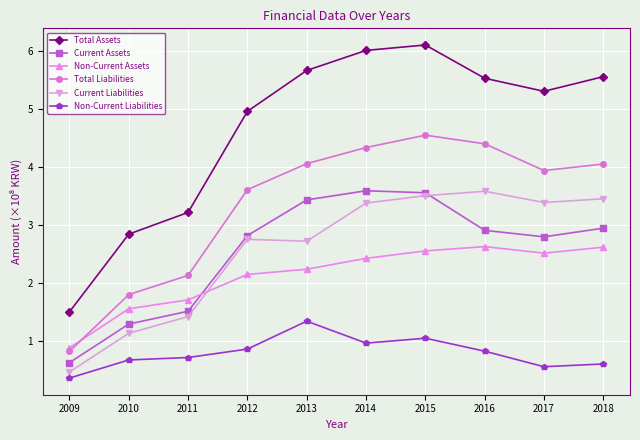

What is the total value across all series at 2009?

4.6